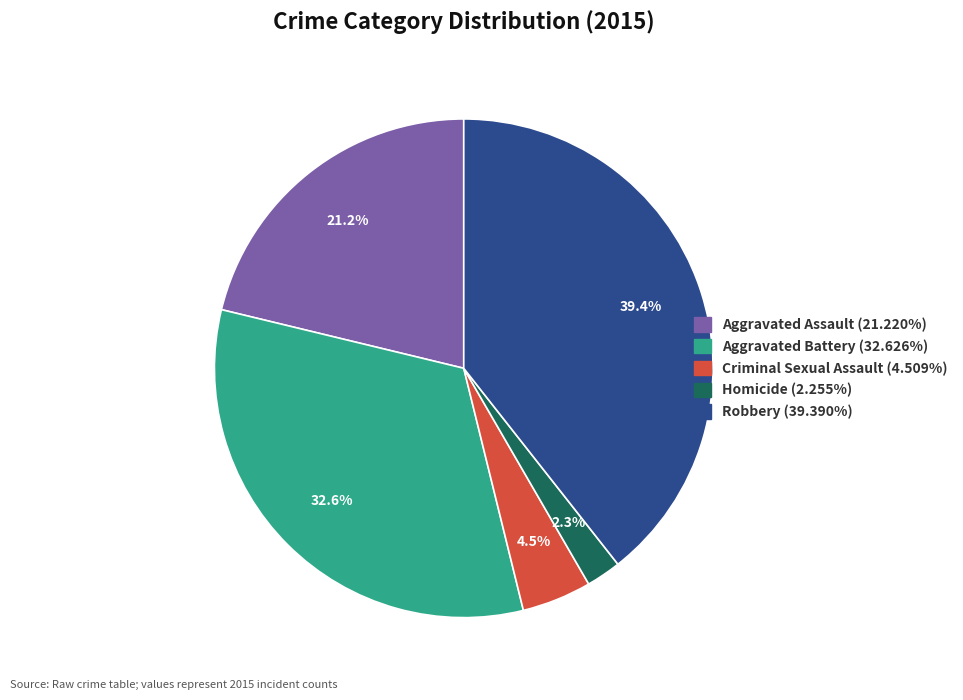

To the nearest percent, what is the average slice percentage?

20%